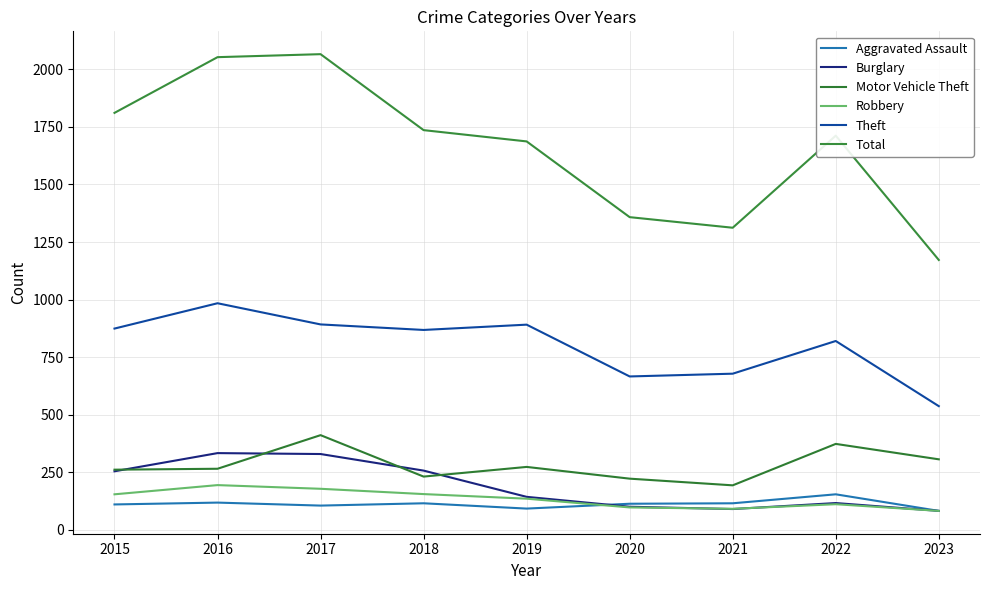

Reading left to right, list all the values displayed in this chart.

Aggravated Assault: 110	118	105	115	92	113	115	154	82
Burglary: 254	333	329	257	143	100	90	116	82
Motor Vehicle Theft: 261	265	411	231	273	222	193	373	306
Robbery: 154	194	178	155	135	97	91	111	82
Theft: 874	984	892	868	891	666	678	820	537
Total: 1811	2053	2066	1736	1687	1358	1312	1712	1172